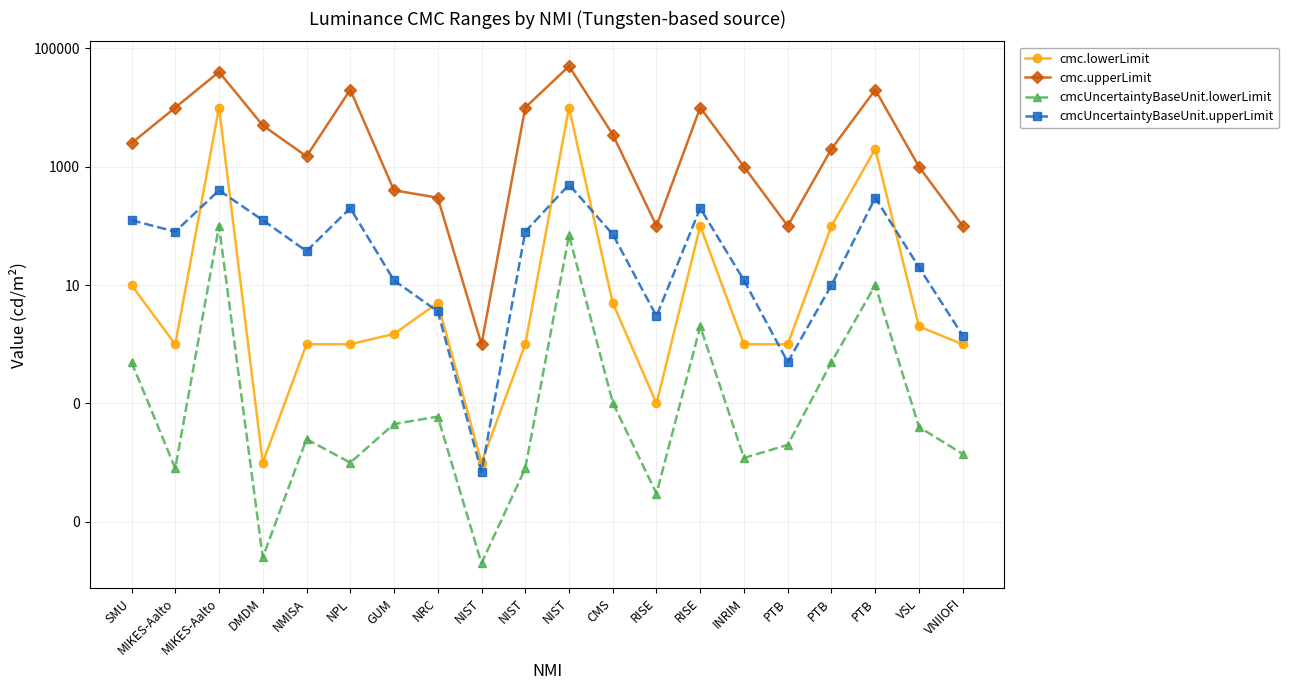

What is the label of the 7th point from the left?

GUM